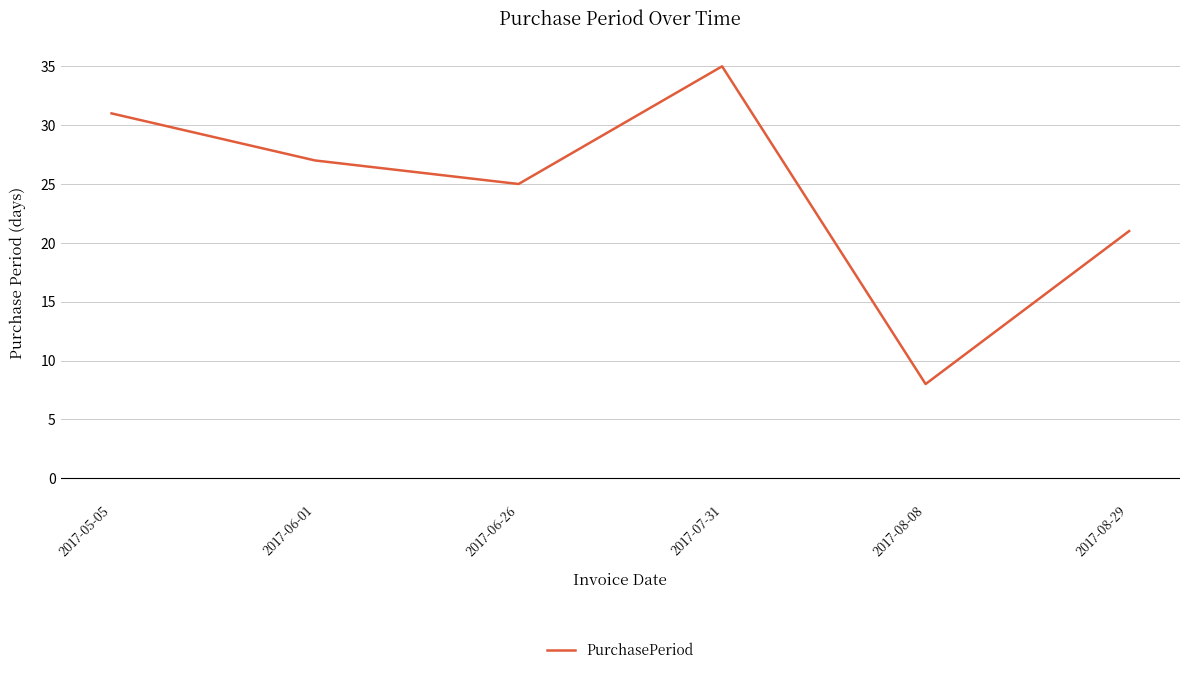

Rank the categories by value from highest to lowest.

2017-07-31, 2017-05-05, 2017-06-01, 2017-06-26, 2017-08-29, 2017-08-08